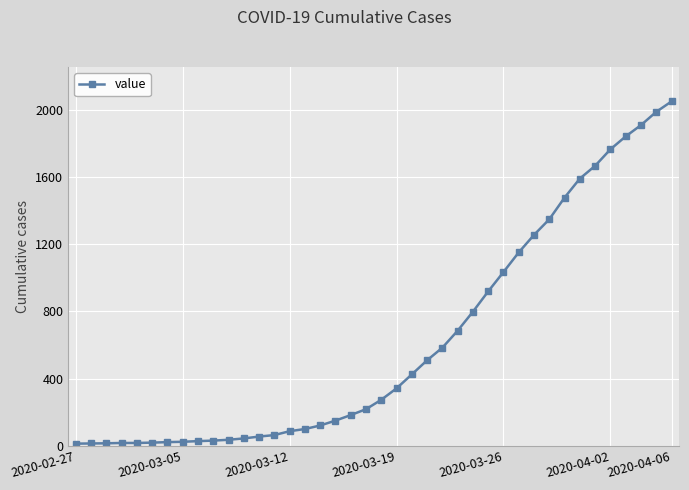

What is the greatest value displayed?

2049